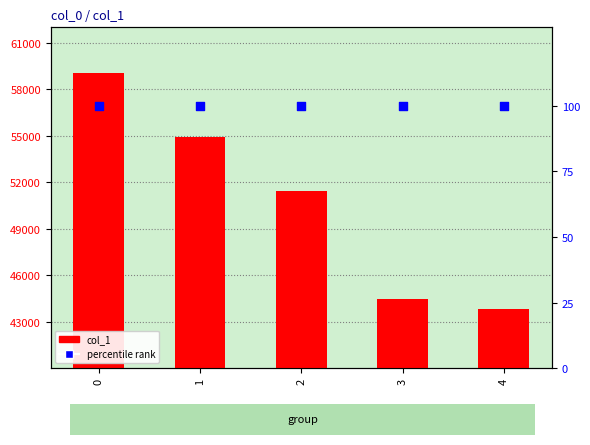

At how many categories does at least one series exceed 55090?

1